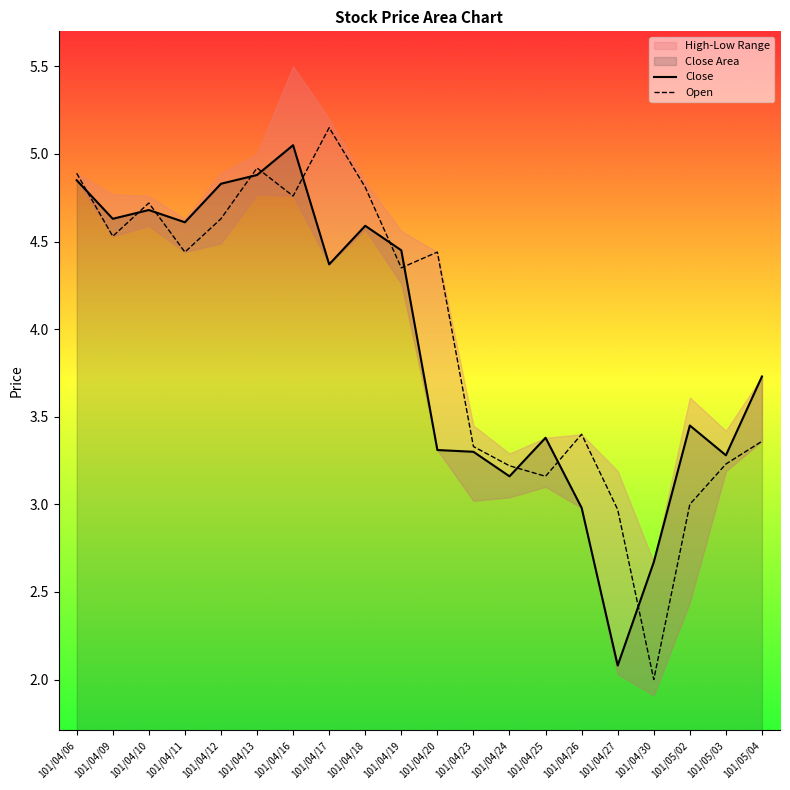

How many lines are shown in the chart?

2